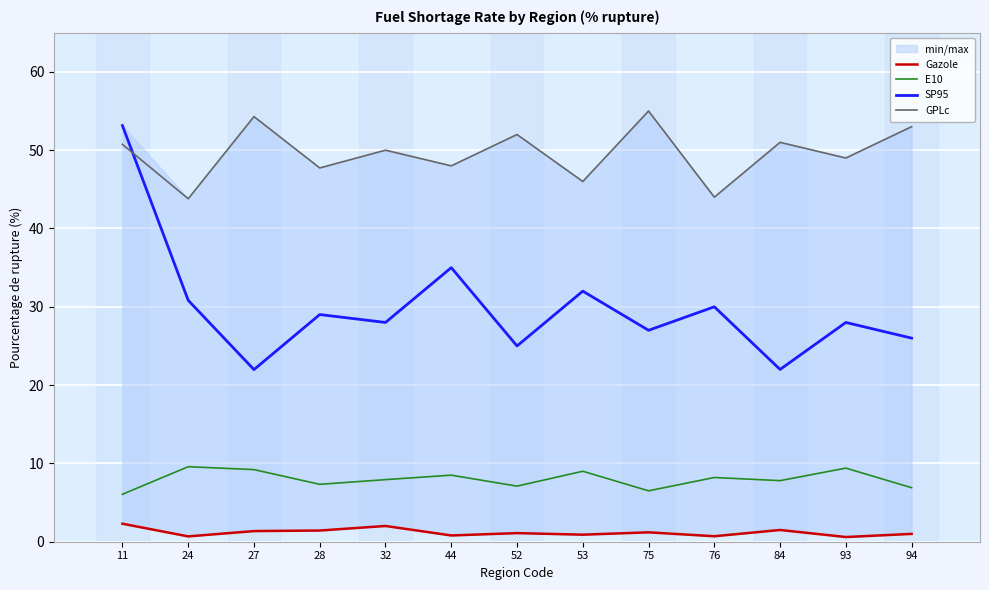

Which has a higher value, 76 or 94?

94